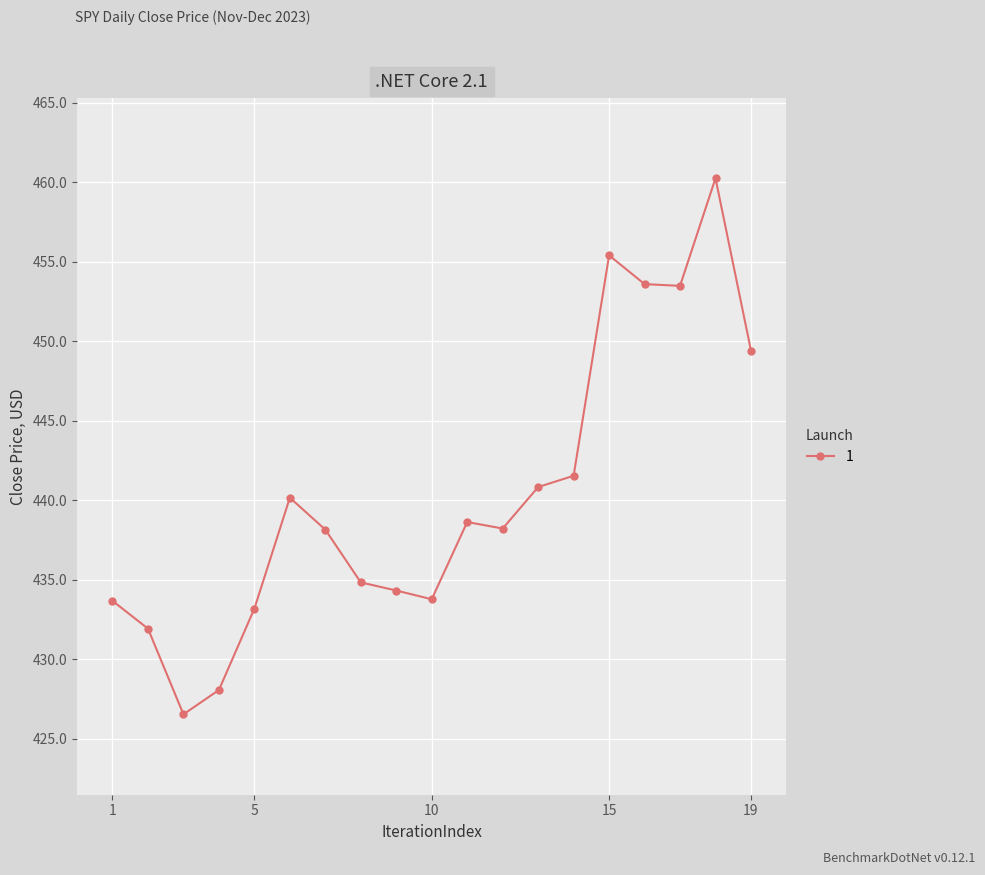

What is the sum of all values?

8366.0